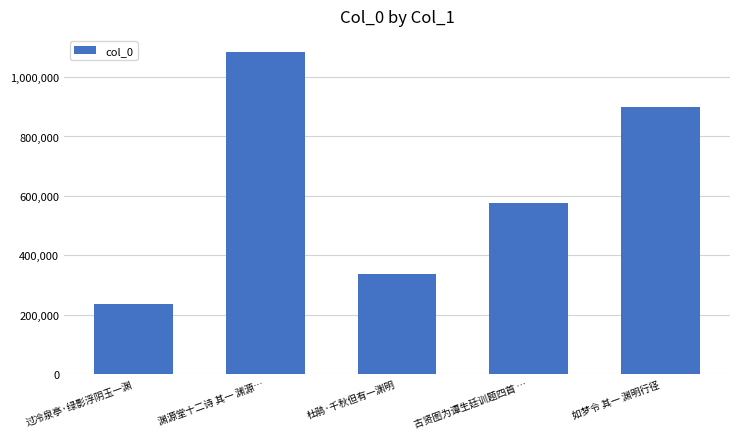

The chart shows a value of 337273 at 杜鹃·千秋但有一渊明. True or false?

True